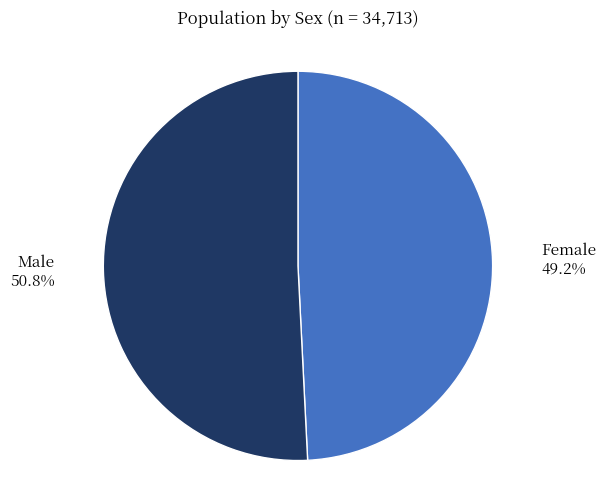

What is the smallest slice in the pie chart?

Female